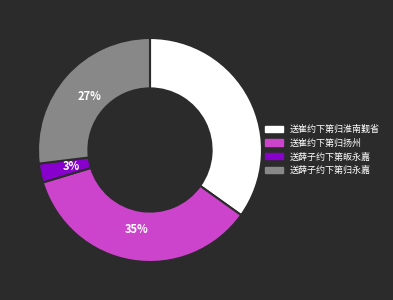

Count the number of slices in the pie.

4